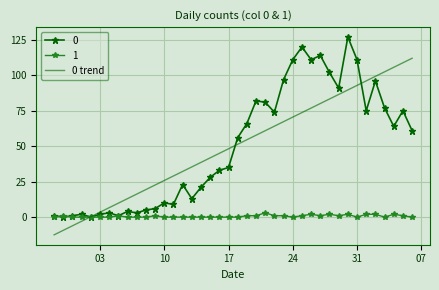

What is the smallest value displayed?

-12.5